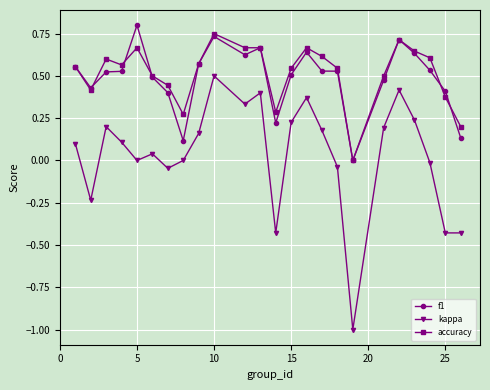

What is the minimum value shown in the chart?

-1.0